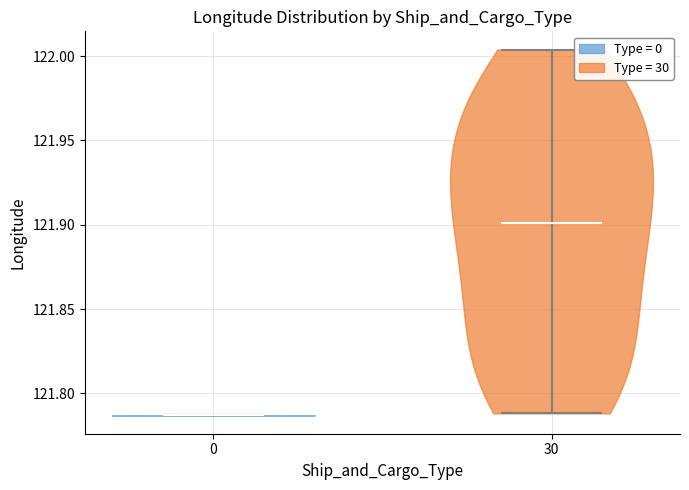

Which violin has the lowest median line?

0